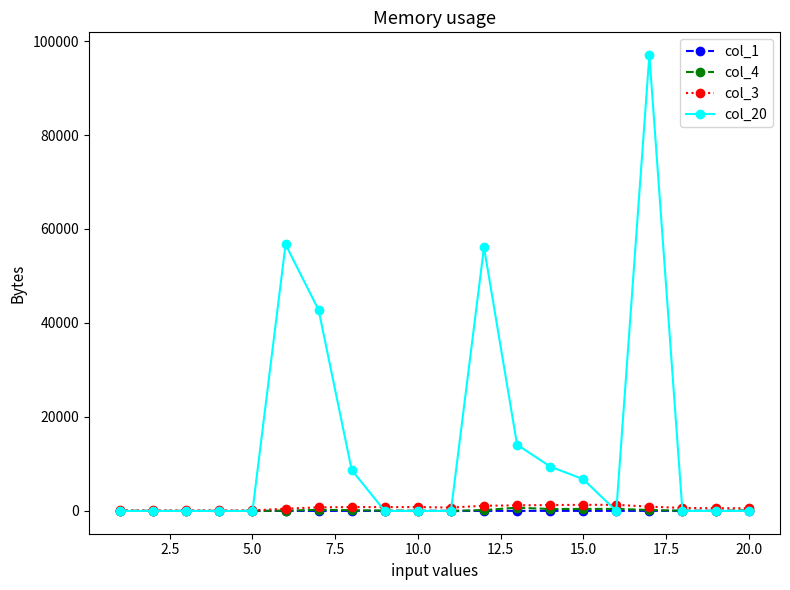

Which series has the largest total across all categories?

col_20